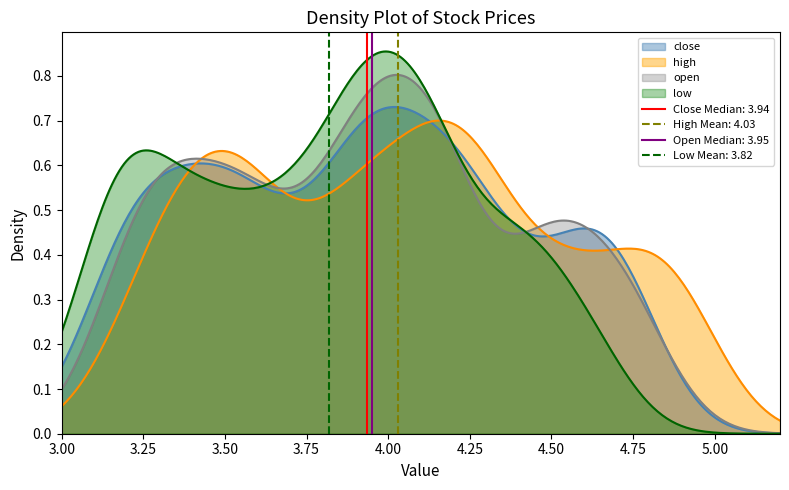

What is the difference between the second highest and second lowest values in the high series?

1.6